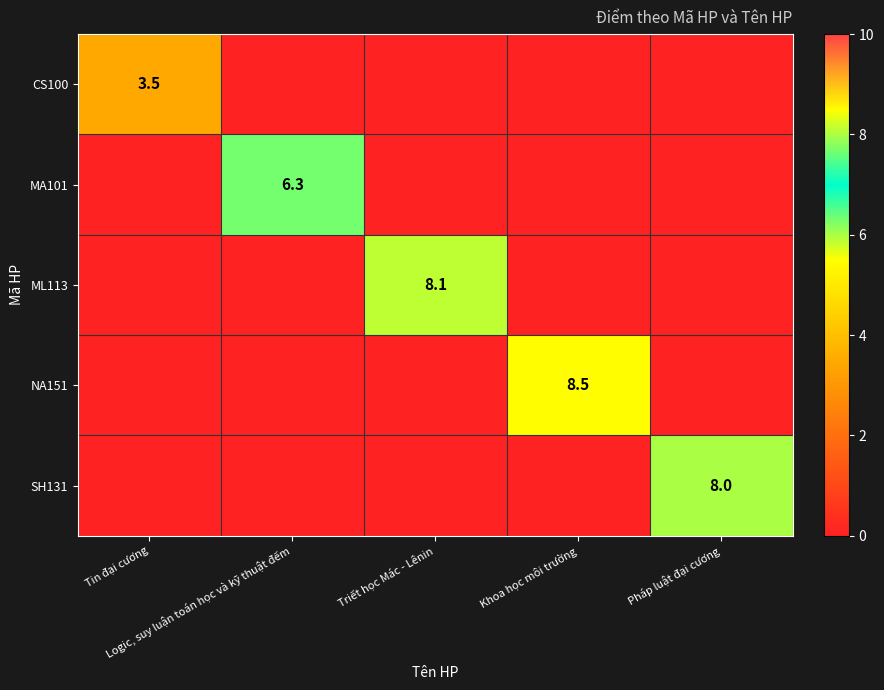

What is the total value across all series at Khoa học môi trường?

8.5